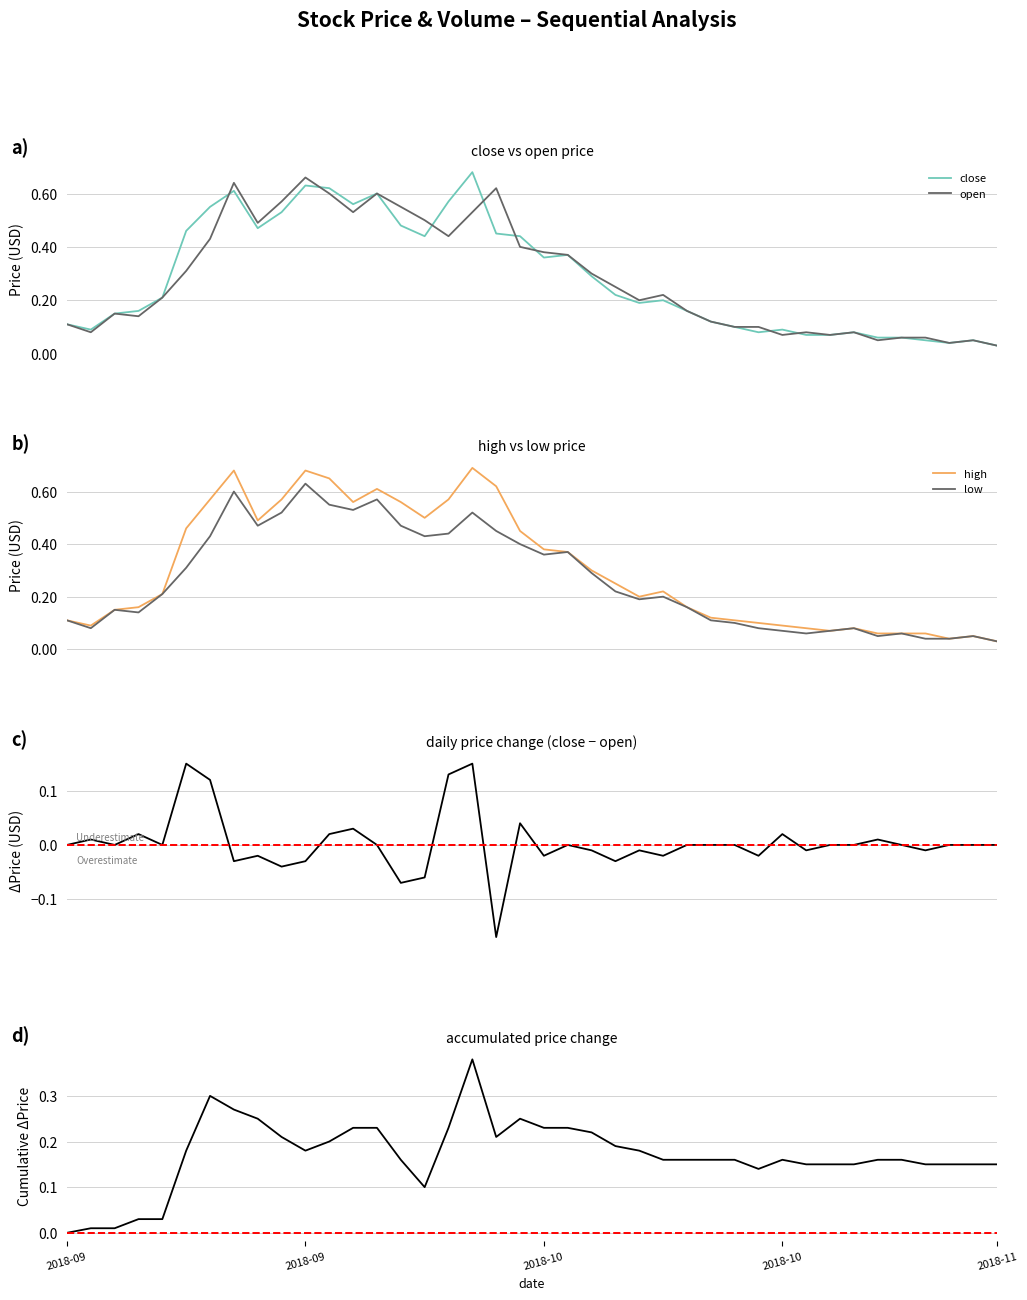

Reading left to right, extract all data points from this chart.

close: 0.1	0.1	0.1	0.2	0.2	0.5	0.6	0.6	0.5	0.5	0.6	0.6	0.6	0.6	0.5	0.4	0.6	0.7	0.5	0.4	0.4	0.4	0.3	0.2	0.2	0.2	0.2	0.1	0.1	0.1	0.1	0.1	0.1	0.1	0.1	0.1	0.1	0.0	0.1	0.0
open: 0.1	0.1	0.1	0.1	0.2	0.3	0.4	0.6	0.5	0.6	0.7	0.6	0.5	0.6	0.6	0.5	0.4	0.5	0.6	0.4	0.4	0.4	0.3	0.2	0.2	0.2	0.2	0.1	0.1	0.1	0.1	0.1	0.1	0.1	0.1	0.1	0.1	0.0	0.1	0.0
high: 0.1	0.1	0.1	0.2	0.2	0.5	0.6	0.7	0.5	0.6	0.7	0.7	0.6	0.6	0.6	0.5	0.6	0.7	0.6	0.5	0.4	0.4	0.3	0.2	0.2	0.2	0.2	0.1	0.1	0.1	0.1	0.1	0.1	0.1	0.1	0.1	0.1	0.0	0.1	0.0
low: 0.1	0.1	0.1	0.1	0.2	0.3	0.4	0.6	0.5	0.5	0.6	0.6	0.5	0.6	0.5	0.4	0.4	0.5	0.5	0.4	0.4	0.4	0.3	0.2	0.2	0.2	0.2	0.1	0.1	0.1	0.1	0.1	0.1	0.1	0.1	0.1	0.0	0.0	0.1	0.0